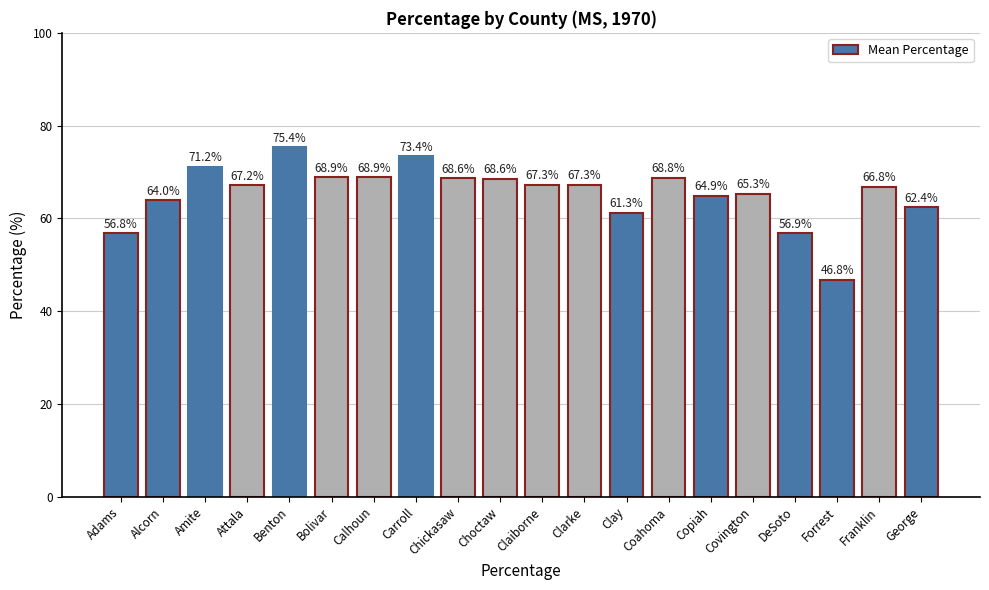

What is the approximate value at Claiborne?

67.3